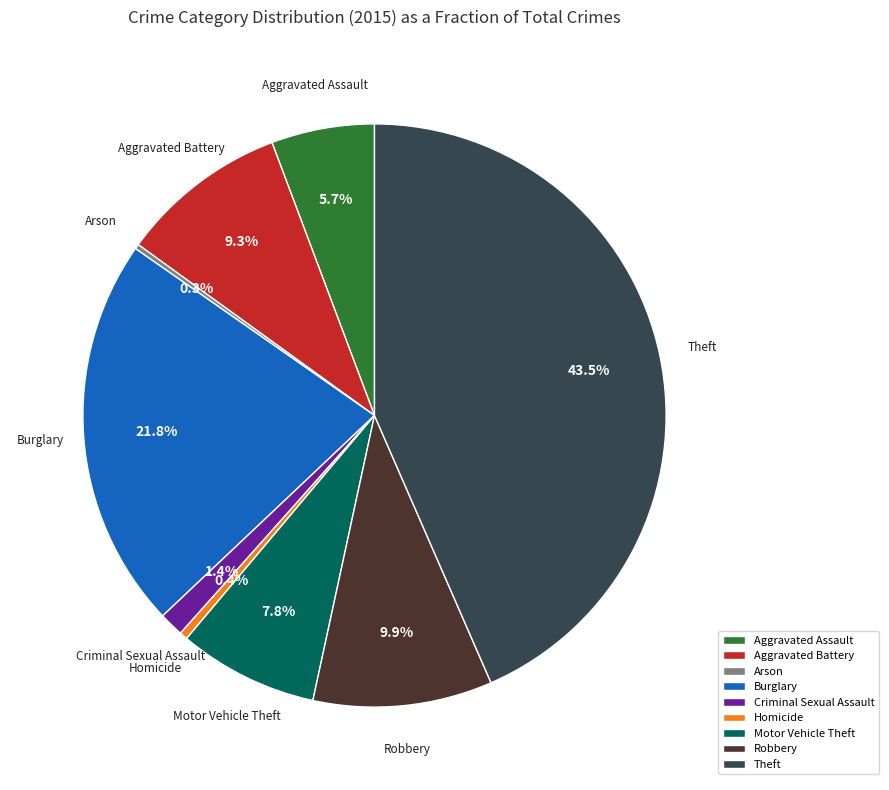

True or false: Aggravated Assault accounts for 6% of the total.

True